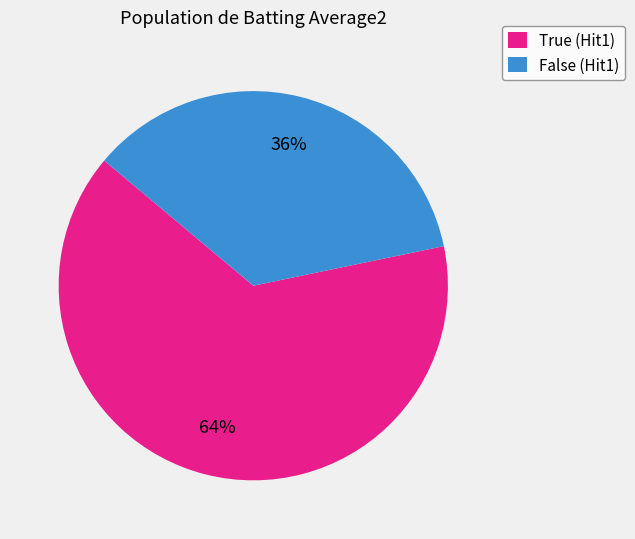

The False (Hit1) slice represents 36% of the pie. True or false?

True